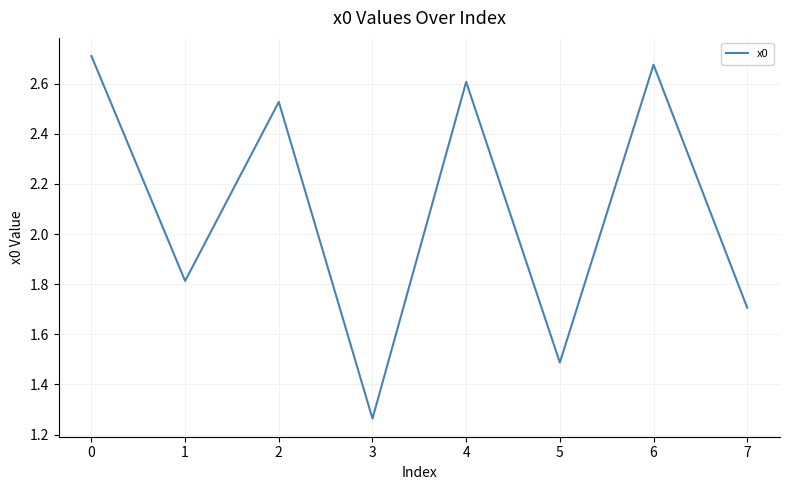

At which category does the data reach its first local valley?

1